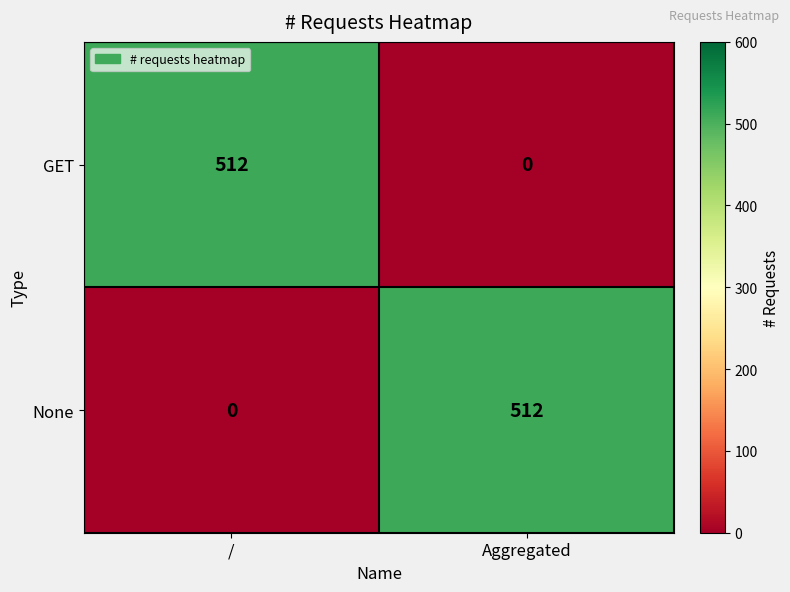

Where is None nearest to the value 256?

/